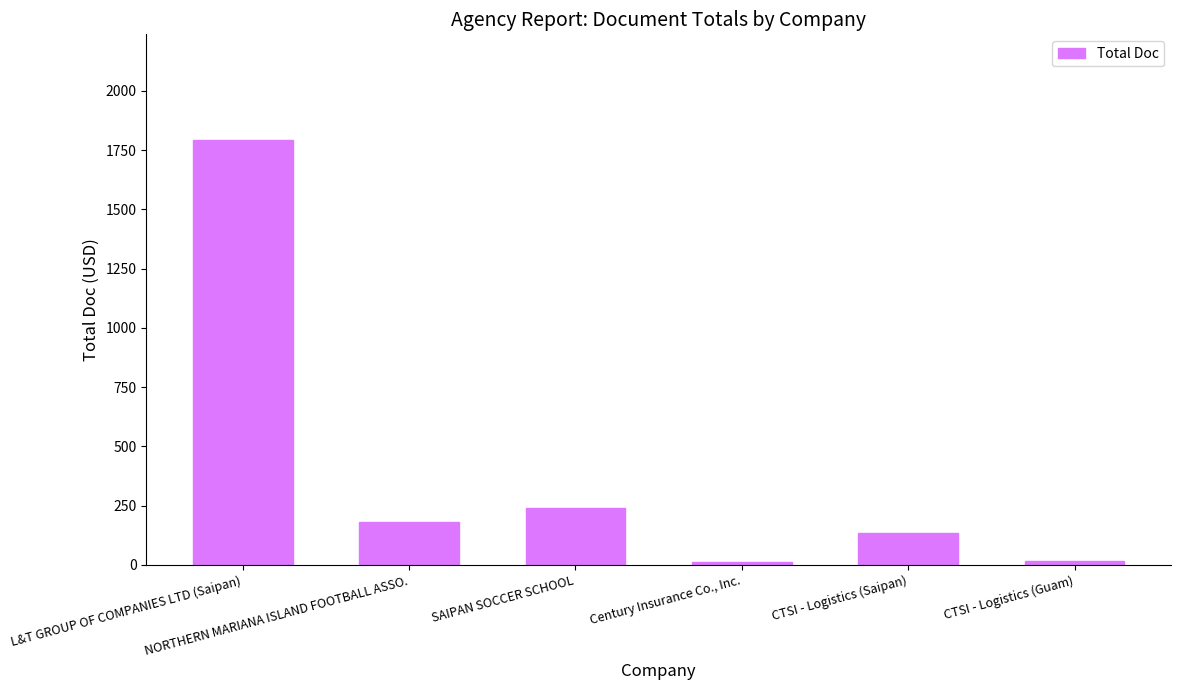

List the labels in order of value, largest first.

L&T GROUP OF COMPANIES LTD (Saipan), SAIPAN SOCCER SCHOOL, NORTHERN MARIANA ISLAND FOOTBALL ASSO., CTSI - Logistics (Saipan), CTSI - Logistics (Guam), Century Insurance Co., Inc.